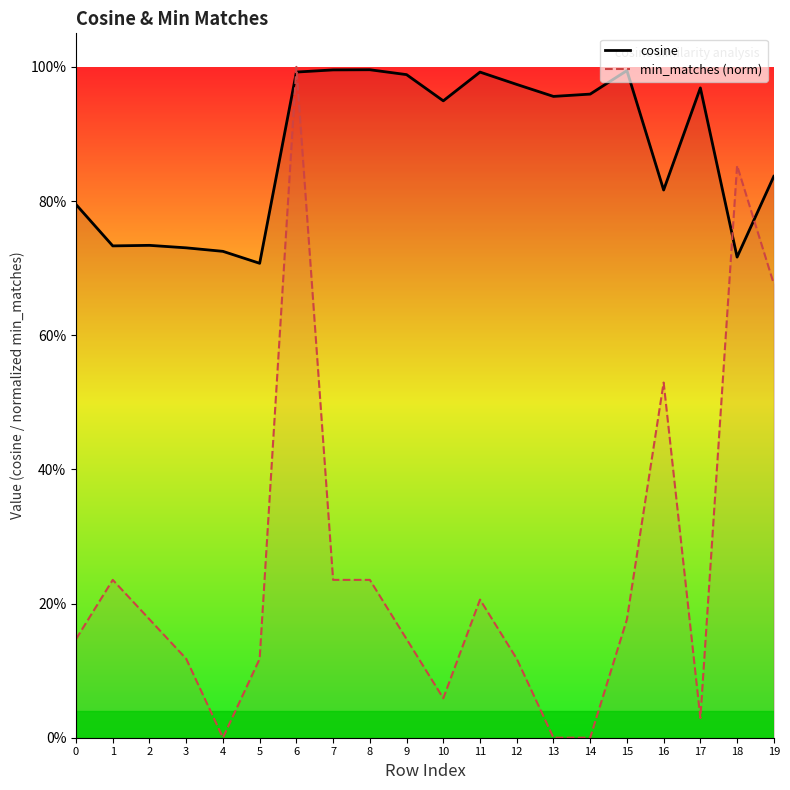

Which category has the highest value in the cosine series?

8